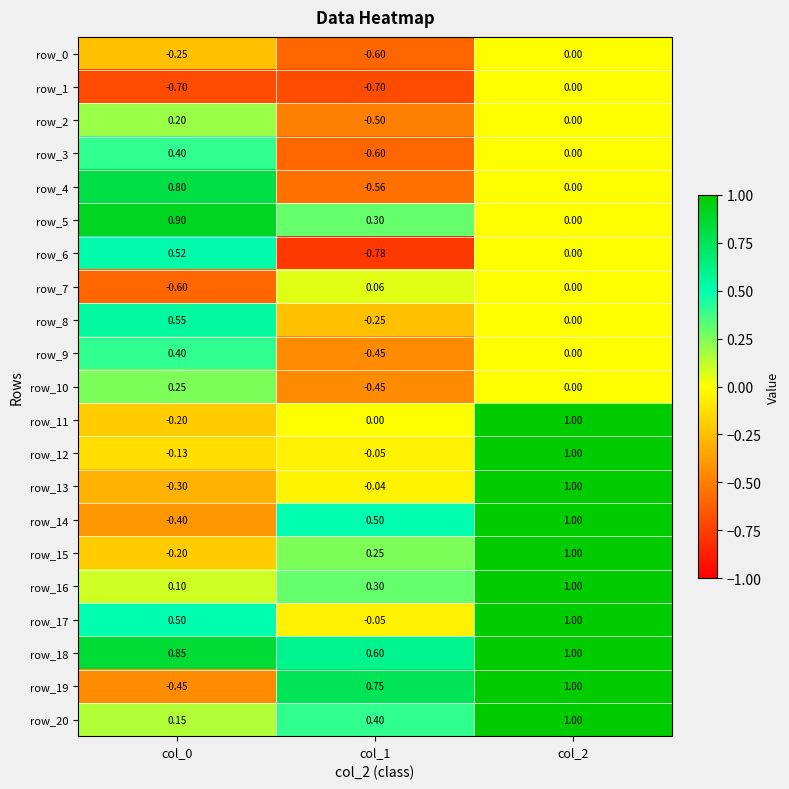

At which category is the sum across all series the highest?

col_2